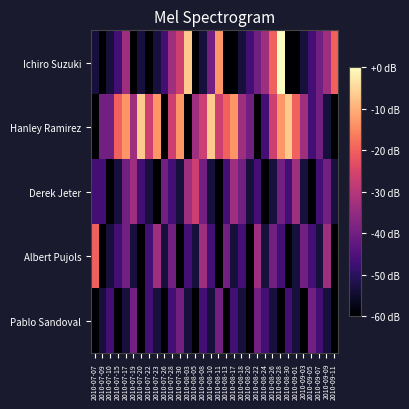

What is the minimum value shown in the chart?

-60.0